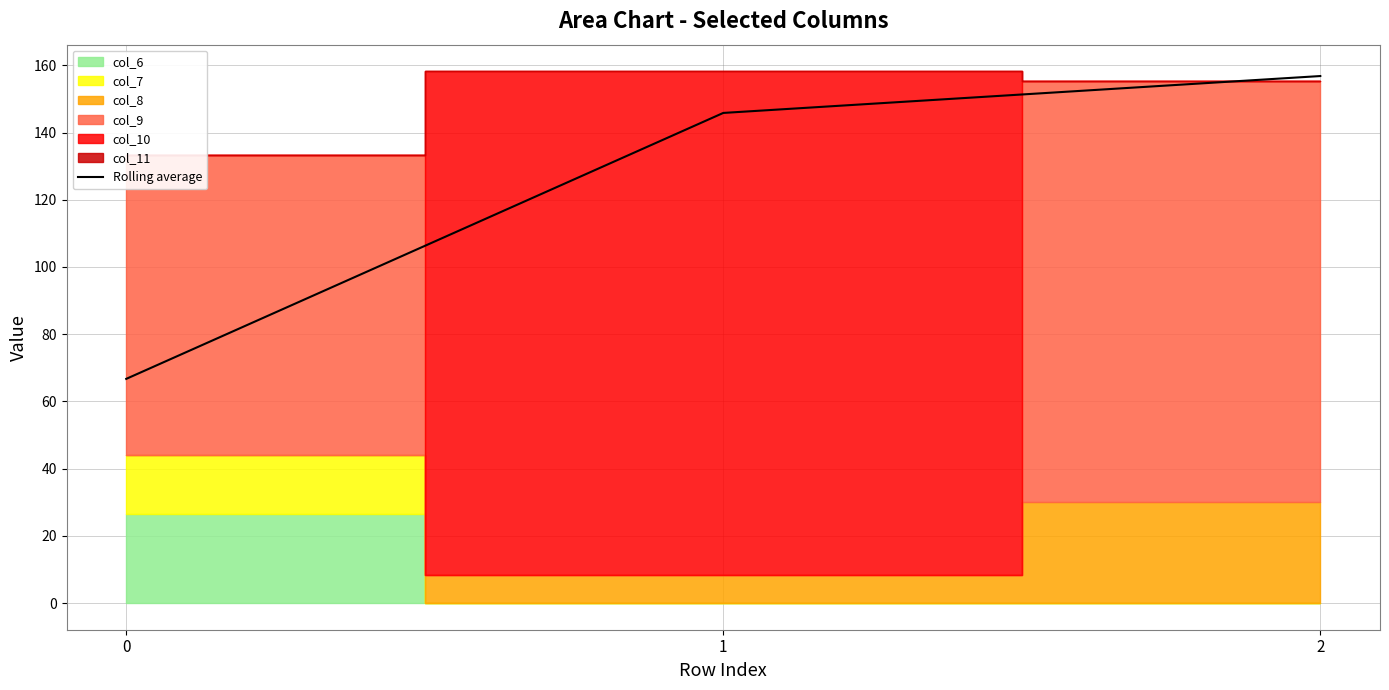

The value at 2 is 156.8. True or false?

True